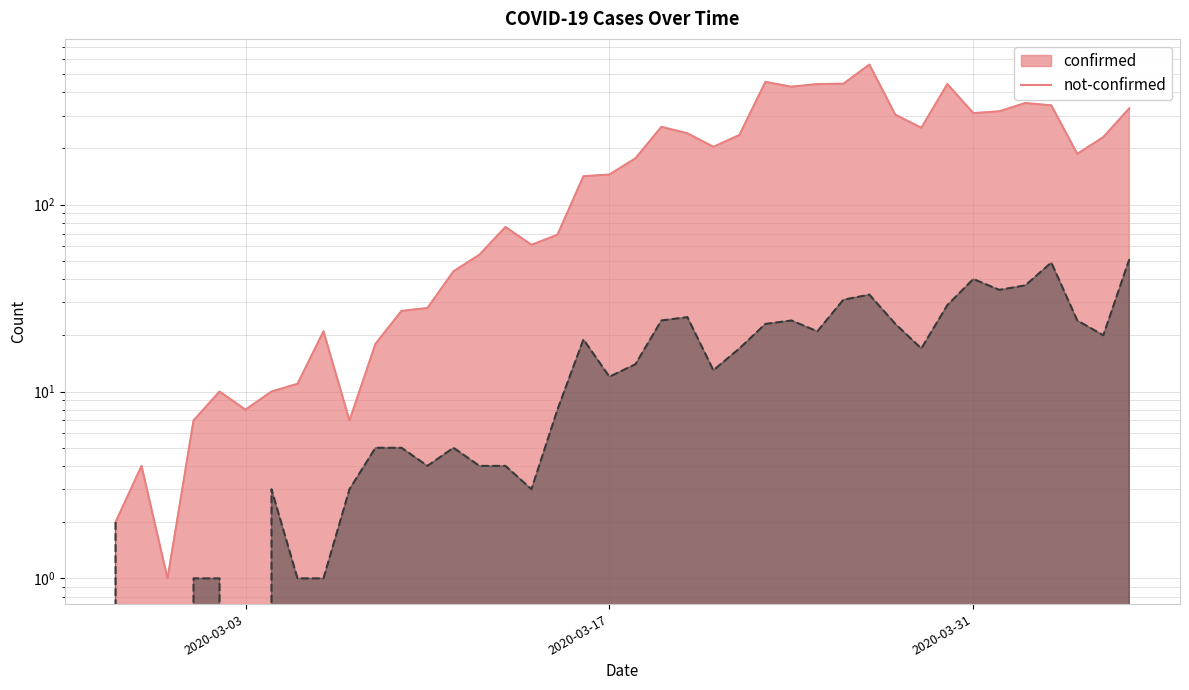

At how many categories does at least one series exceed 247?

14